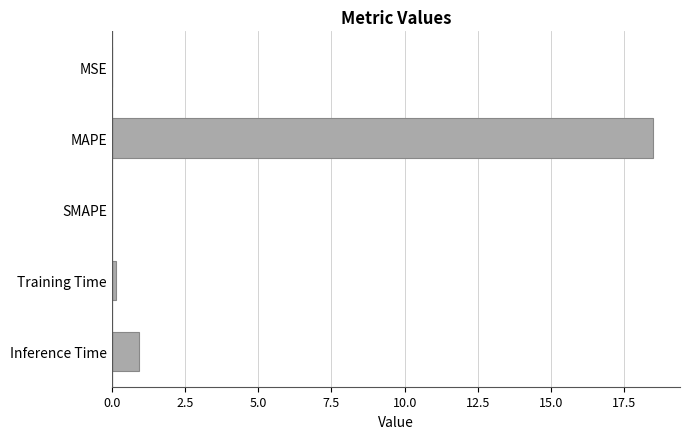

Are the bars grouped side by side (vs. stacked)?

No